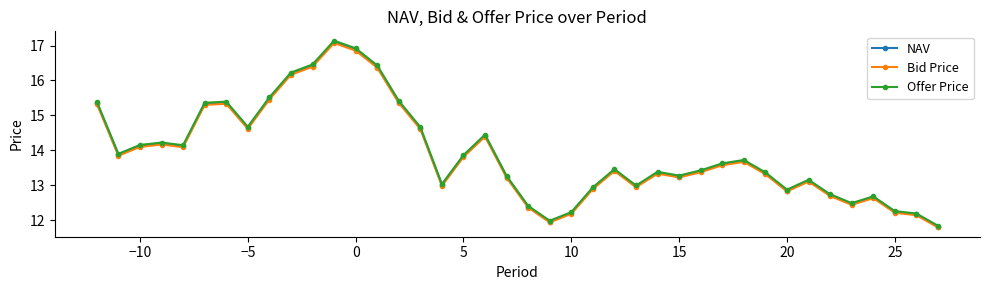

Which series has the largest range (max minus min)?

Offer Price